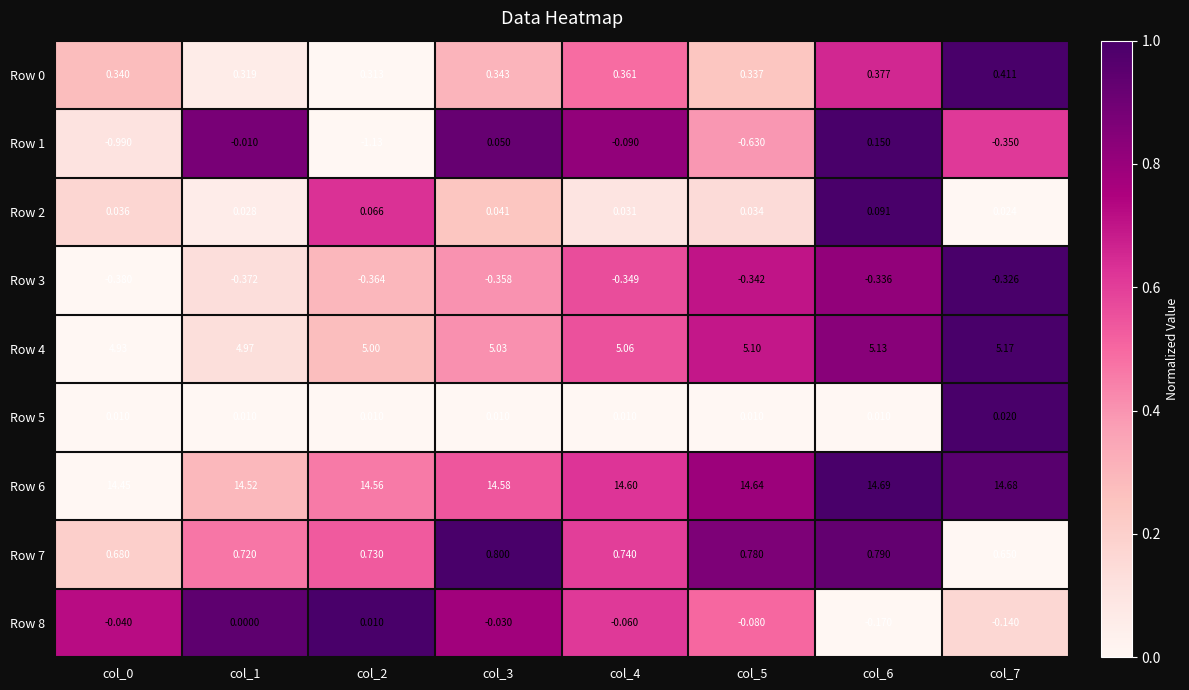

Is the value of Row 3 at col_6 greater than the value of Row 4 at col_7?

No